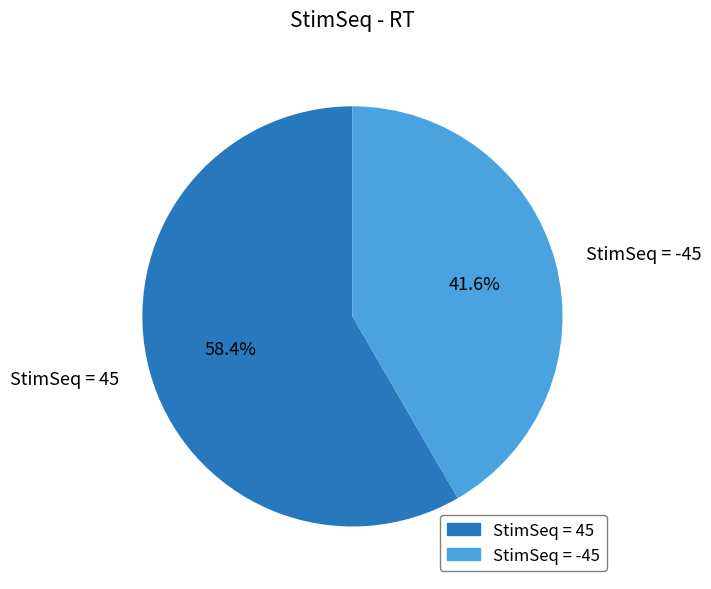

Which slice is the smallest?

StimSeq = -45